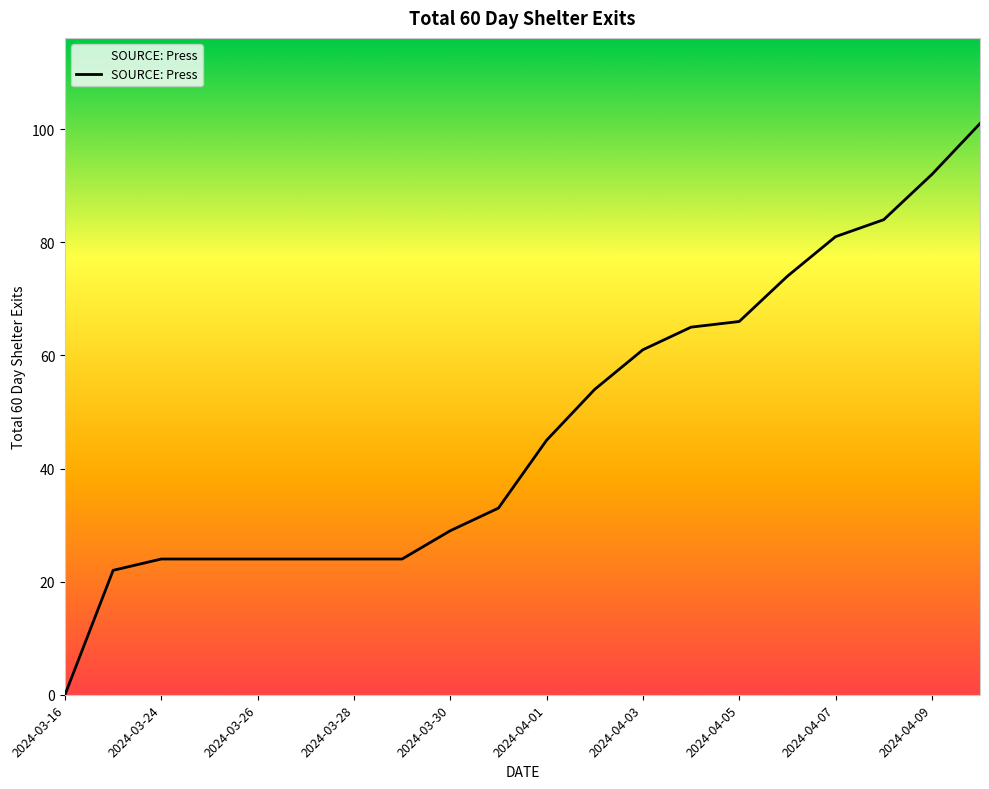

What is the average value?

48